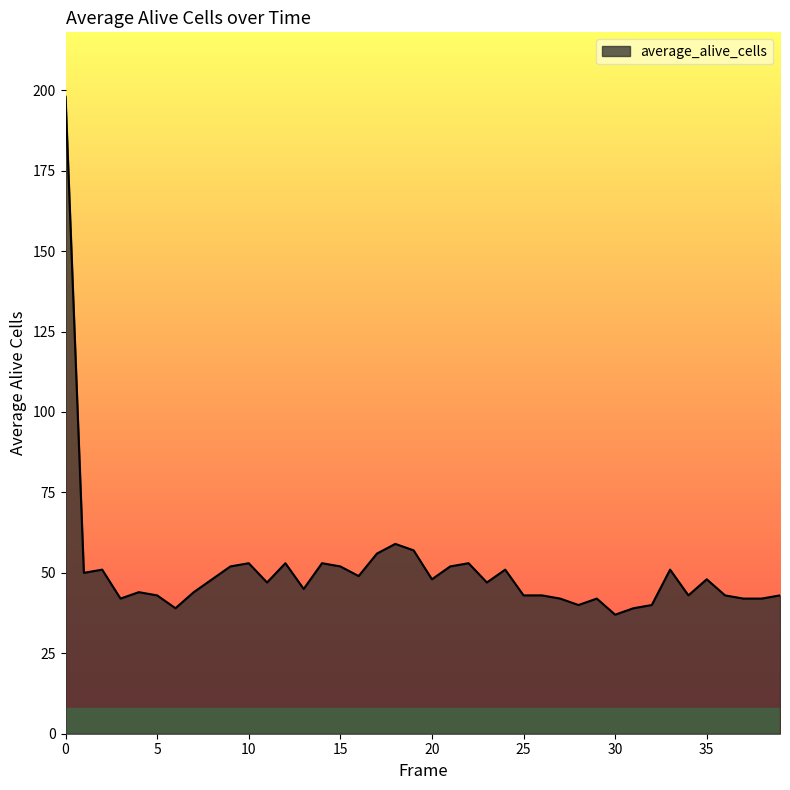

What is the difference between the maximum and minimum values?

161